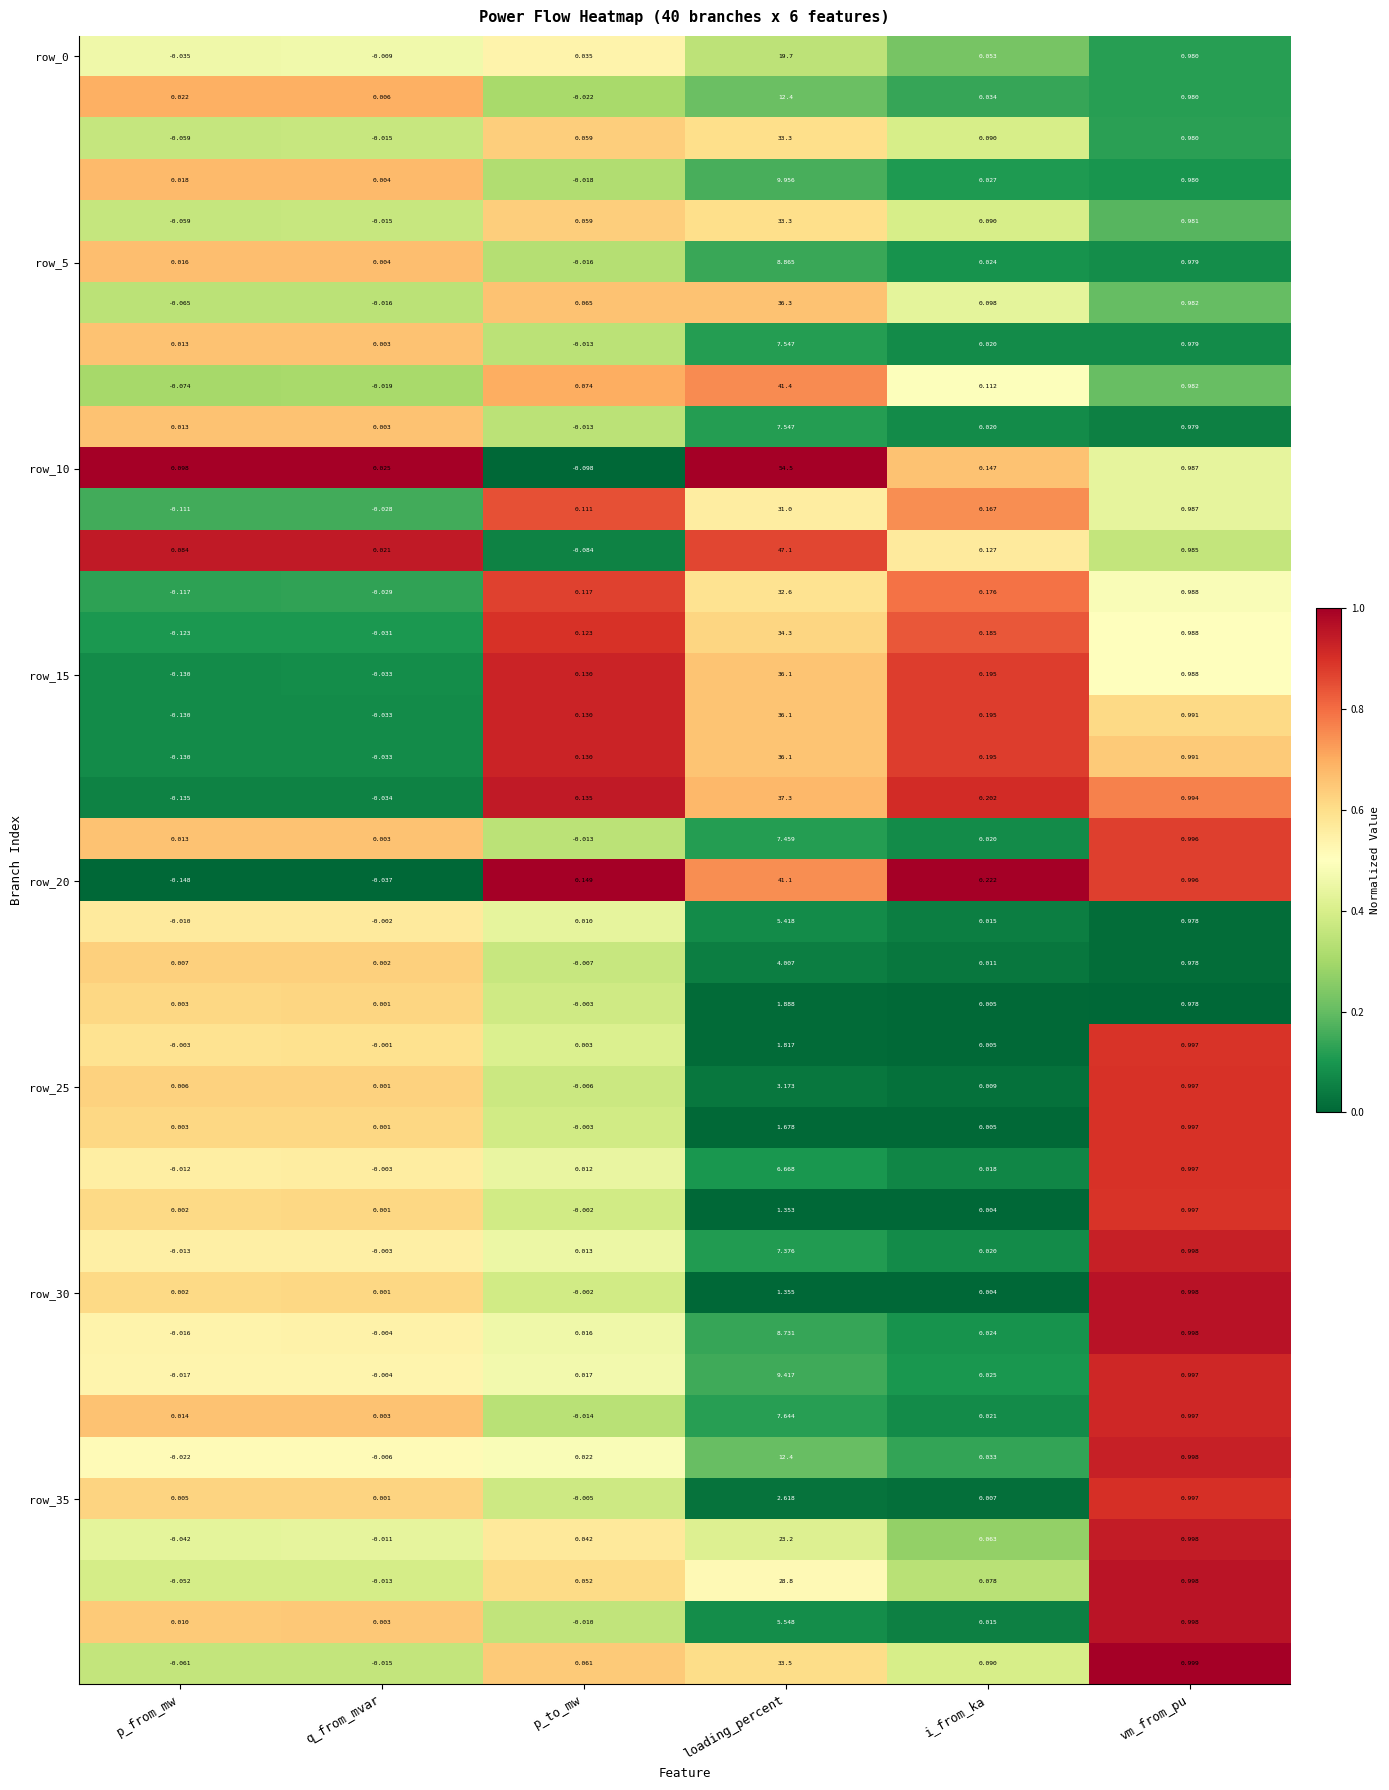

Which label corresponds to the largest value in the chart?

loading_percent